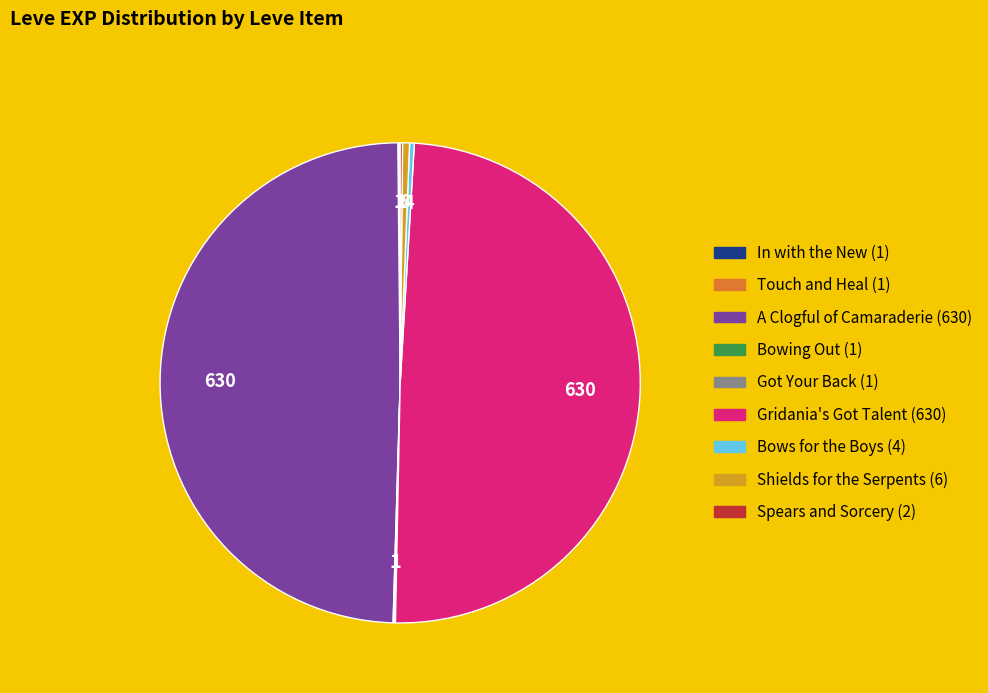

True or false: Shields for the Serpents accounts for 0% of the total.

True